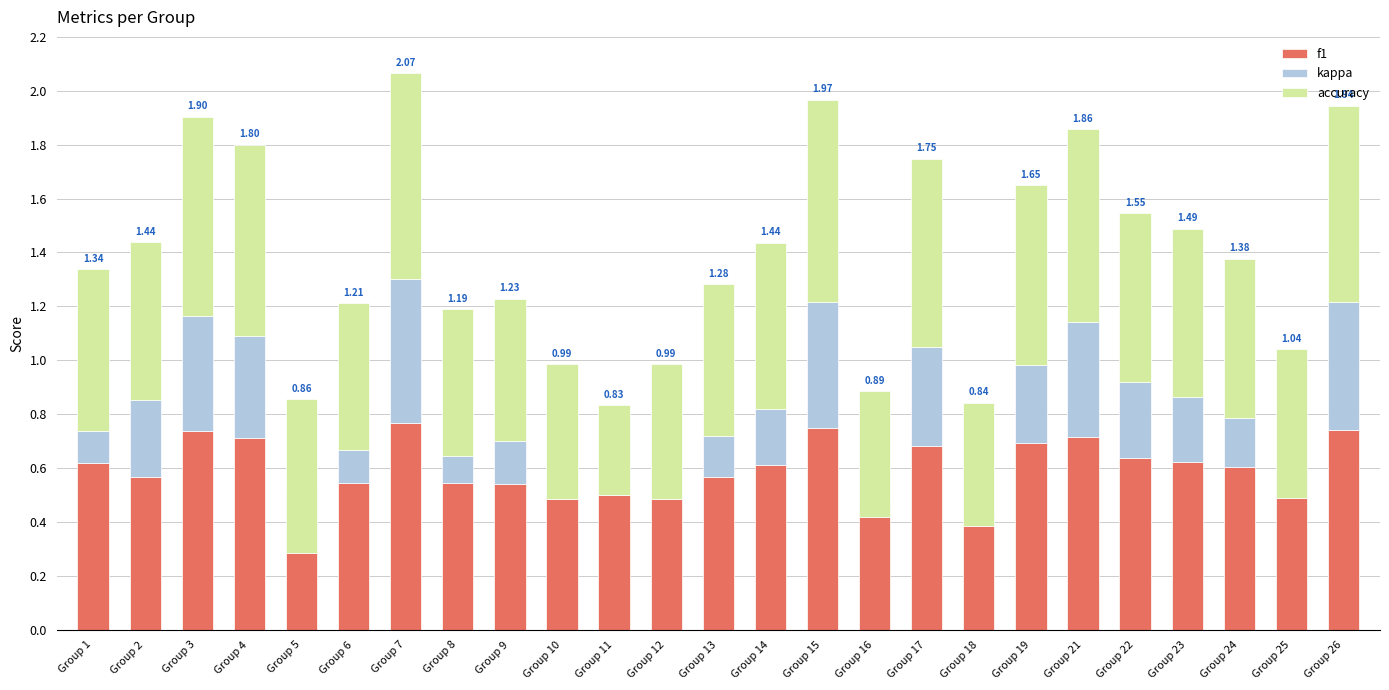

Reading left to right, transcribe all the data shown in this chart.

f1: Group 1=0.6	Group 2=0.6	Group 3=0.7	Group 4=0.7	Group 5=0.5	Group 6=0.5	Group 7=0.8	Group 8=0.5	Group 9=0.5	Group 10=0.5	Group 11=0.5	Group 12=0.5	Group 13=0.6	Group 14=0.6	Group 15=0.8	Group 16=0.5	Group 17=0.7	Group 18=0.4	Group 19=0.7	Group 21=0.7	Group 22=0.6	Group 23=0.6	Group 24=0.6	Group 25=0.6	Group 26=0.7
kappa: Group 1=0.1	Group 2=0.3	Group 3=0.4	Group 4=0.4	Group 5=-0.2	Group 6=0.1	Group 7=0.5	Group 8=0.1	Group 9=0.2	Group 10=0.0	Group 11=0.0	Group 12=0.0	Group 13=0.2	Group 14=0.2	Group 15=0.5	Group 16=-0.1	Group 17=0.4	Group 18=-0.0	Group 19=0.3	Group 21=0.4	Group 22=0.3	Group 23=0.2	Group 24=0.2	Group 25=-0.1	Group 26=0.5
accuracy: Group 1=0.6	Group 2=0.6	Group 3=0.7	Group 4=0.7	Group 5=0.6	Group 6=0.5	Group 7=0.8	Group 8=0.5	Group 9=0.5	Group 10=0.5	Group 11=0.3	Group 12=0.5	Group 13=0.6	Group 14=0.6	Group 15=0.8	Group 16=0.5	Group 17=0.7	Group 18=0.5	Group 19=0.7	Group 21=0.7	Group 22=0.6	Group 23=0.6	Group 24=0.6	Group 25=0.6	Group 26=0.7